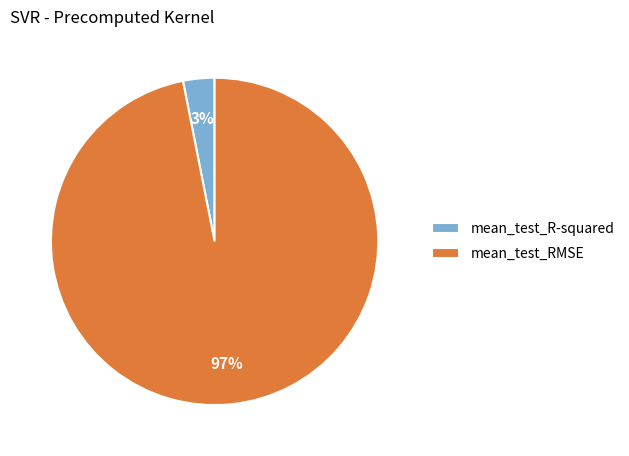

How many segments does this pie chart have?

2